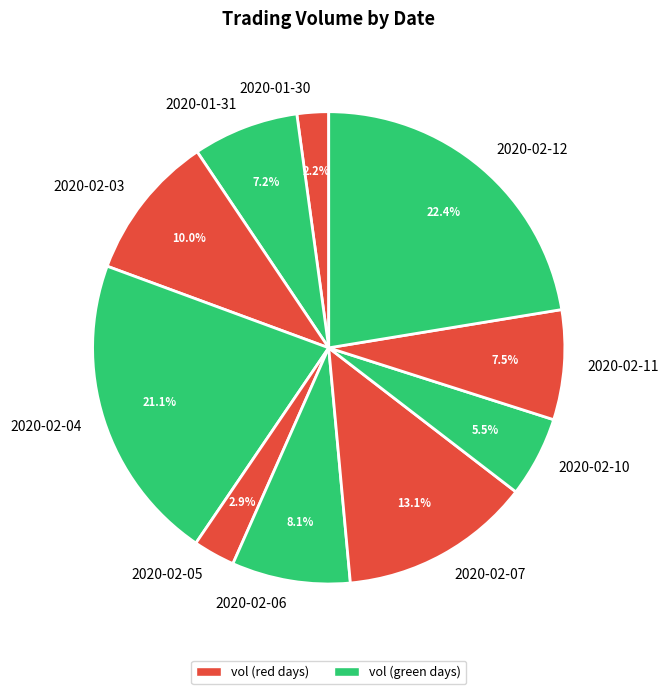

What percentage do 2020-02-06 and 2020-02-05 together represent?

11.0%